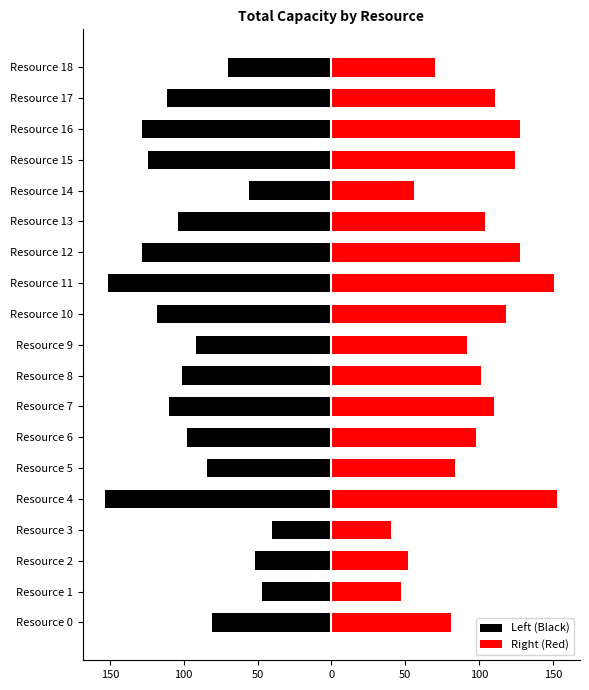

What is the sum of the Right (Red) values at Resource 11 and Resource 5?

235